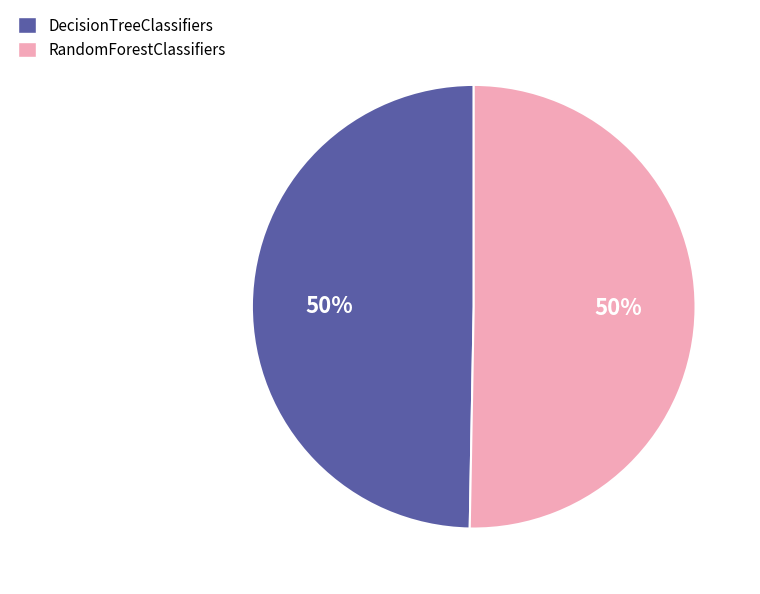

Count the number of slices in the pie.

2